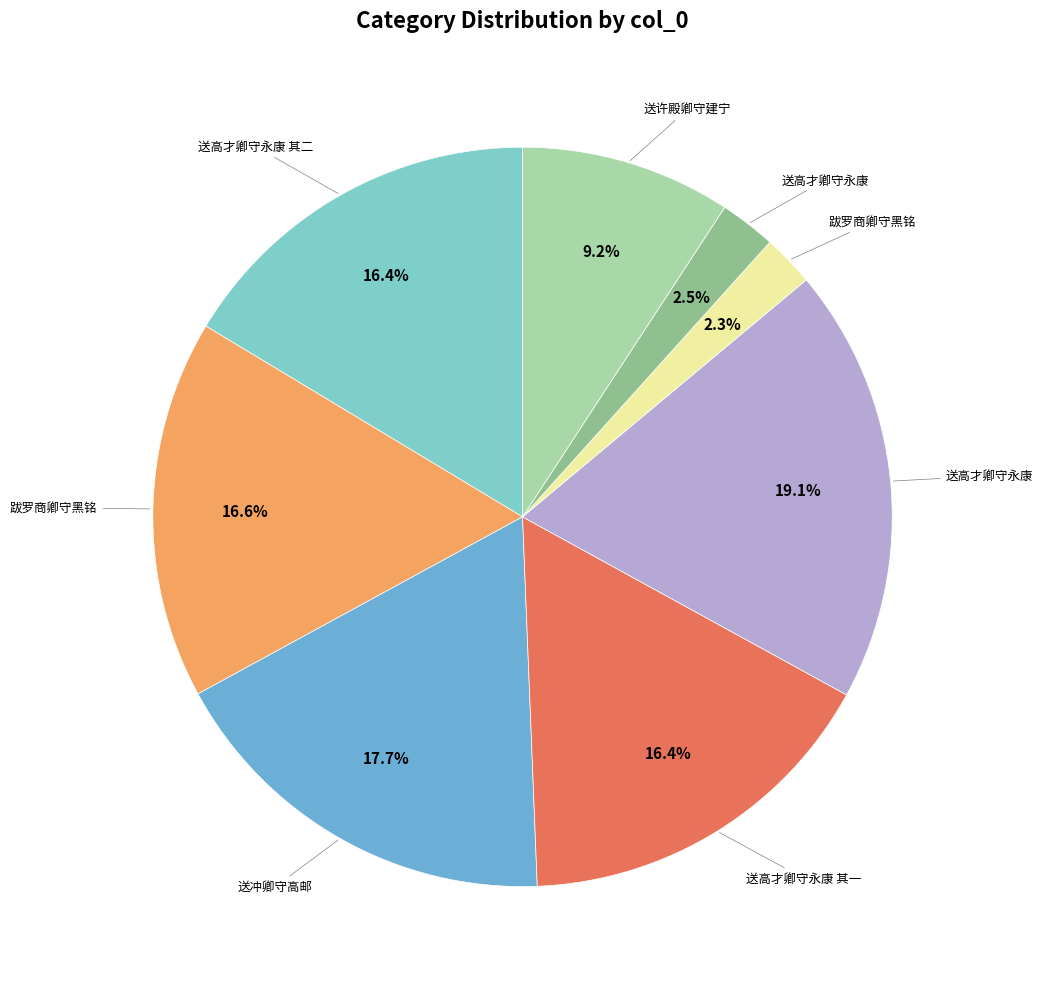

How many segments does this pie chart have?

8